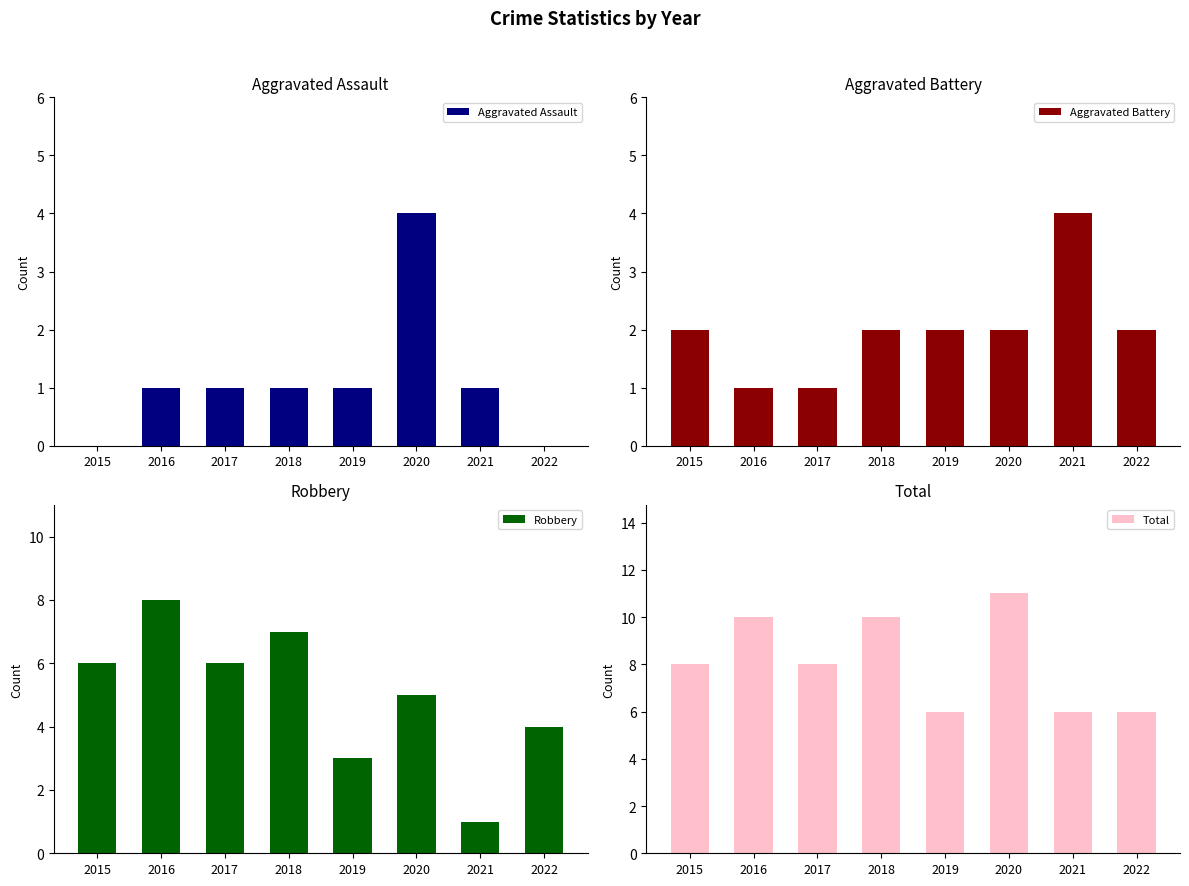

The Total series shows 14 at 2016. True or false?

False